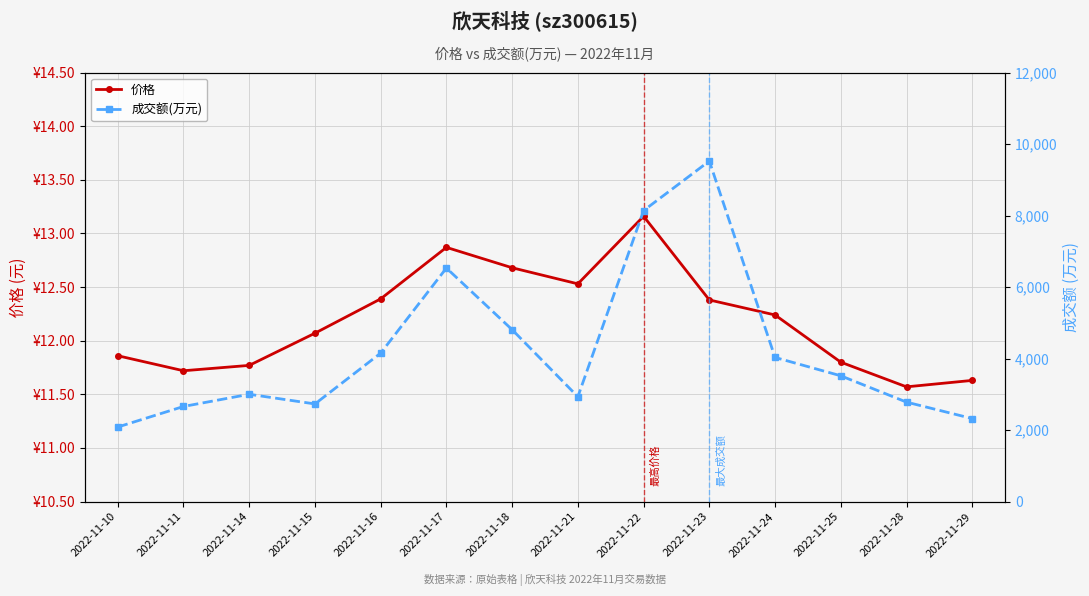

What is the highest value of the 成交额(万元) series?

9524.0